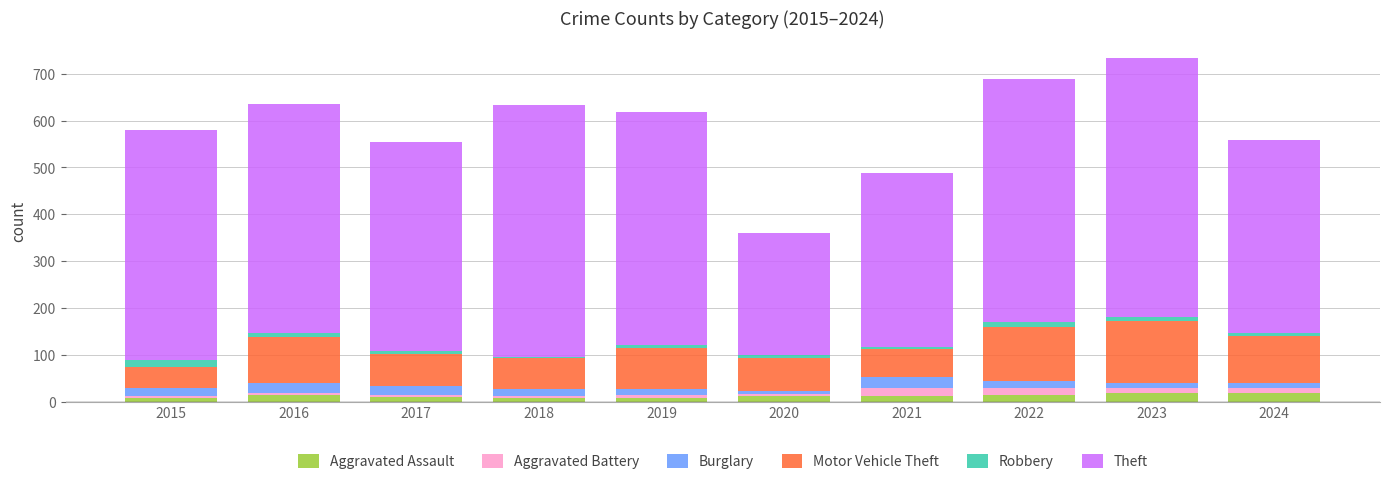

What are all the series names shown in the legend?

Aggravated Assault, Aggravated Battery, Burglary, Motor Vehicle Theft, Robbery, Theft